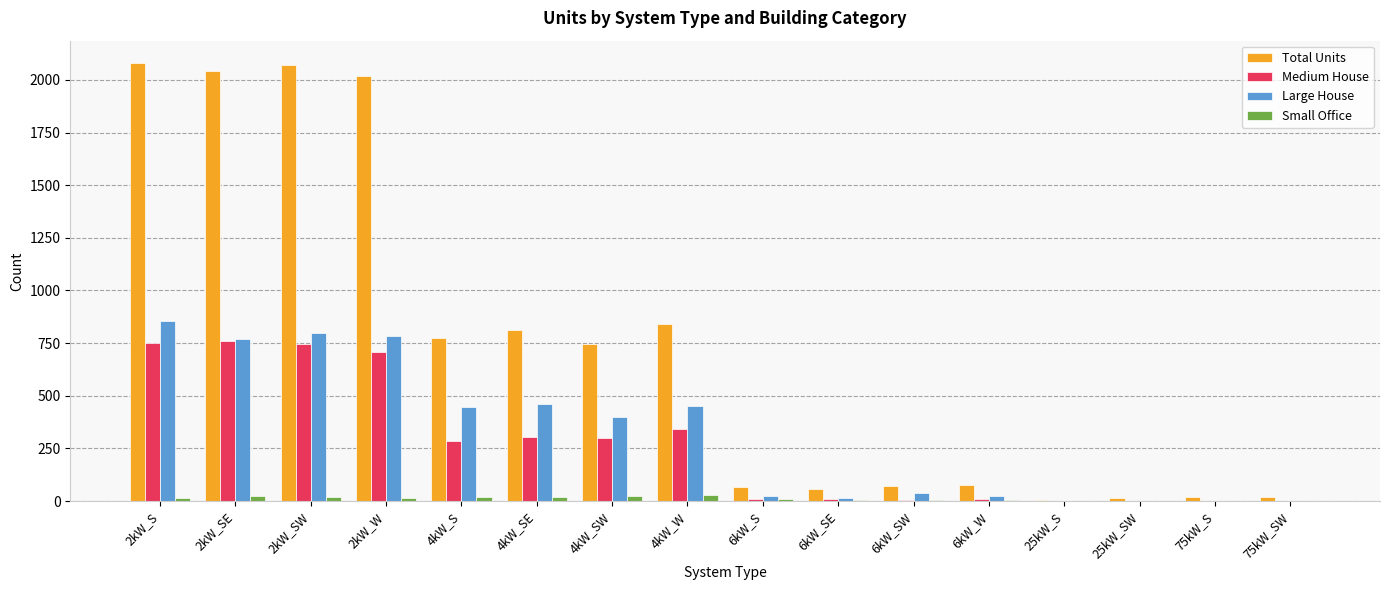

Is the value of Small Office at 4kW_SE greater than the value of Large House at 4kW_SE?

No